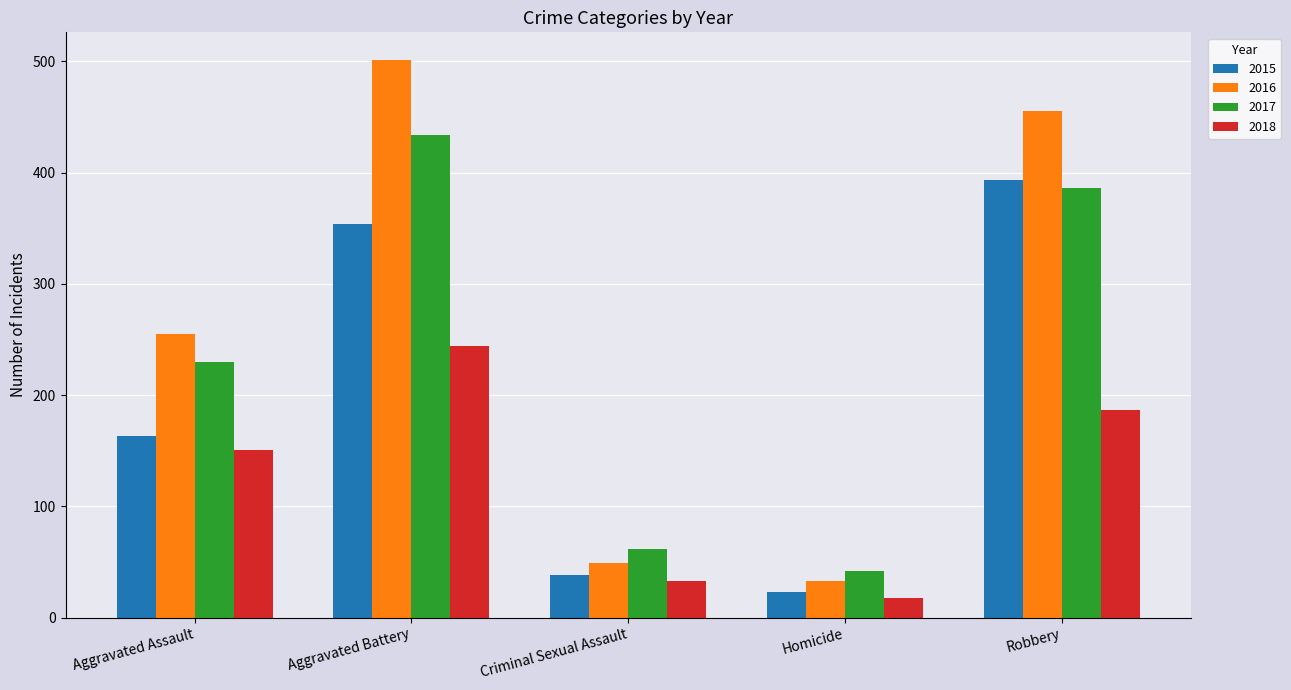

What is the value of the 2018 bar at the 5th from the left?

187